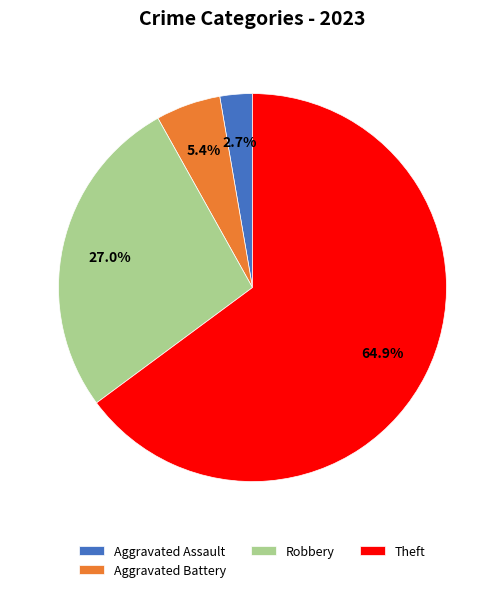

To the nearest percent, what is the average slice percentage?

25%